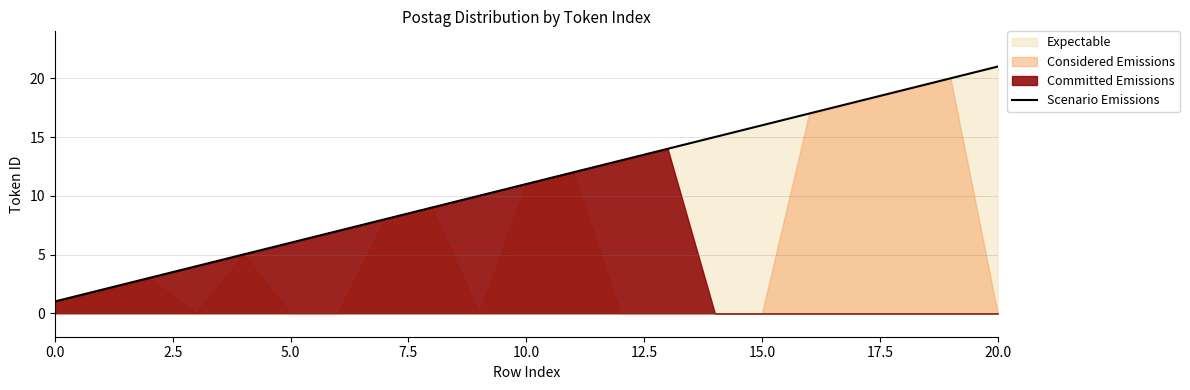

What is the label of the 15th point from the left?

14